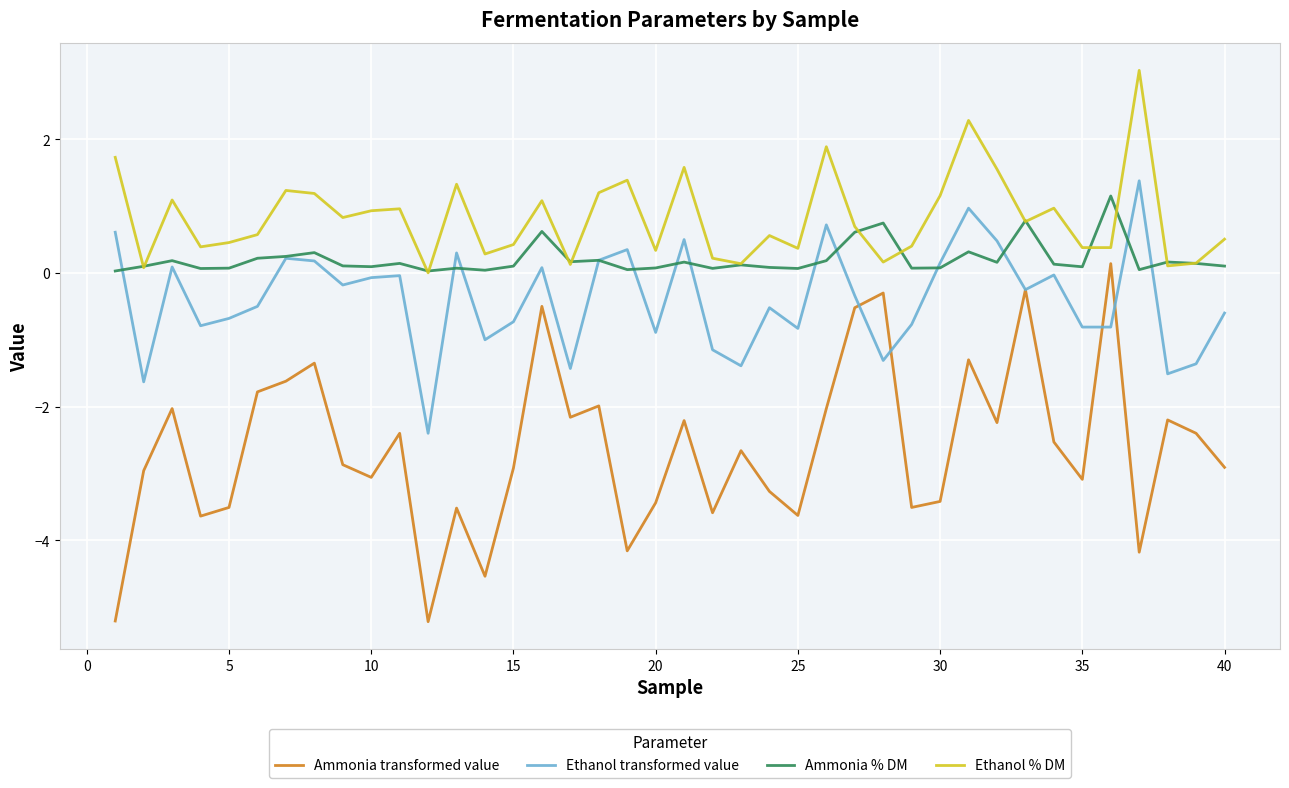

True or false: Ammonia transformed value and Ethanol % DM intersect in this chart.

False